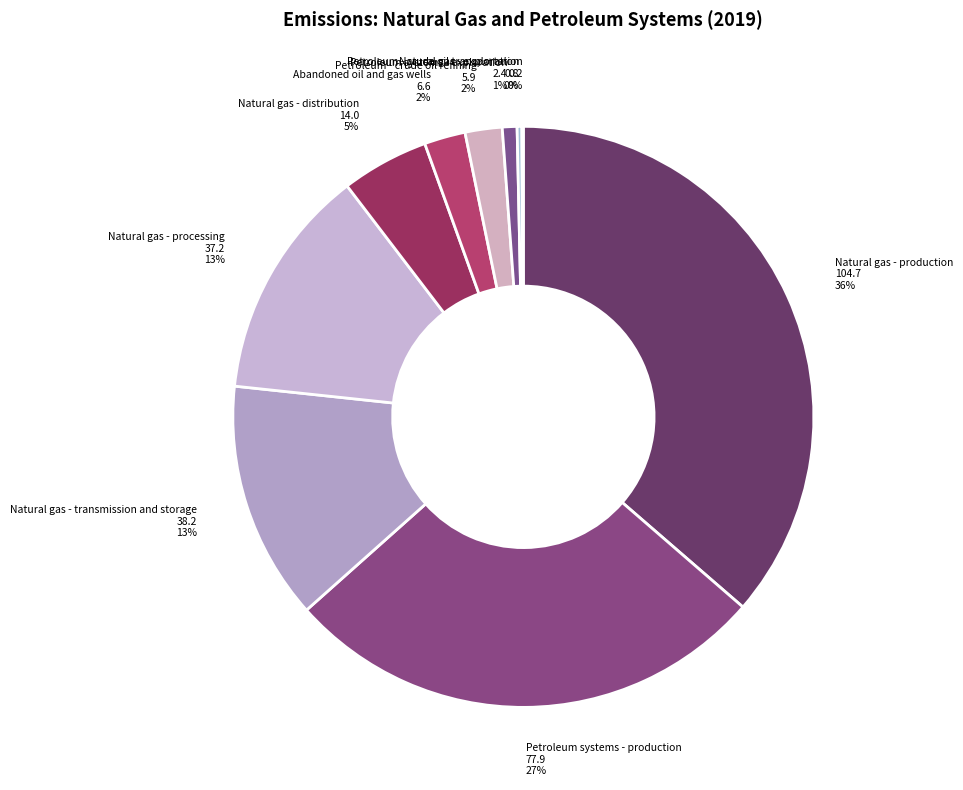

To the nearest percent, what is the average slice percentage?

10%